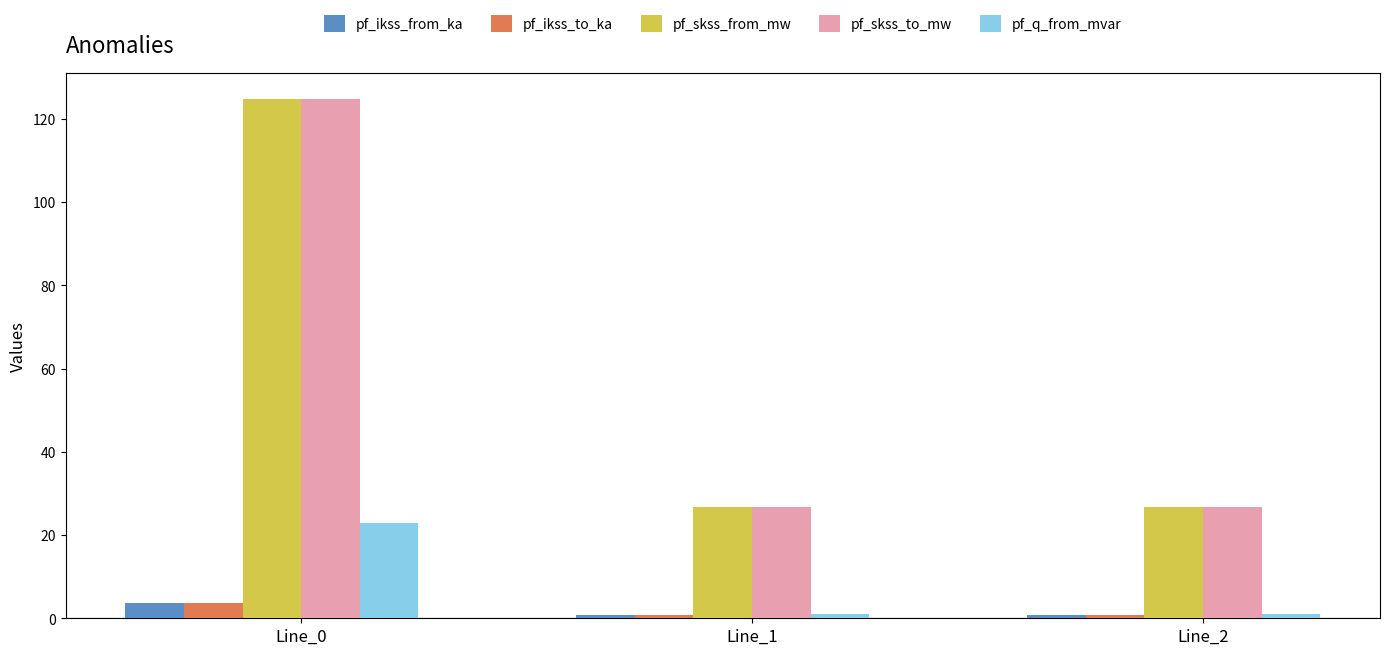

At how many categories does at least one series exceed 53?

1